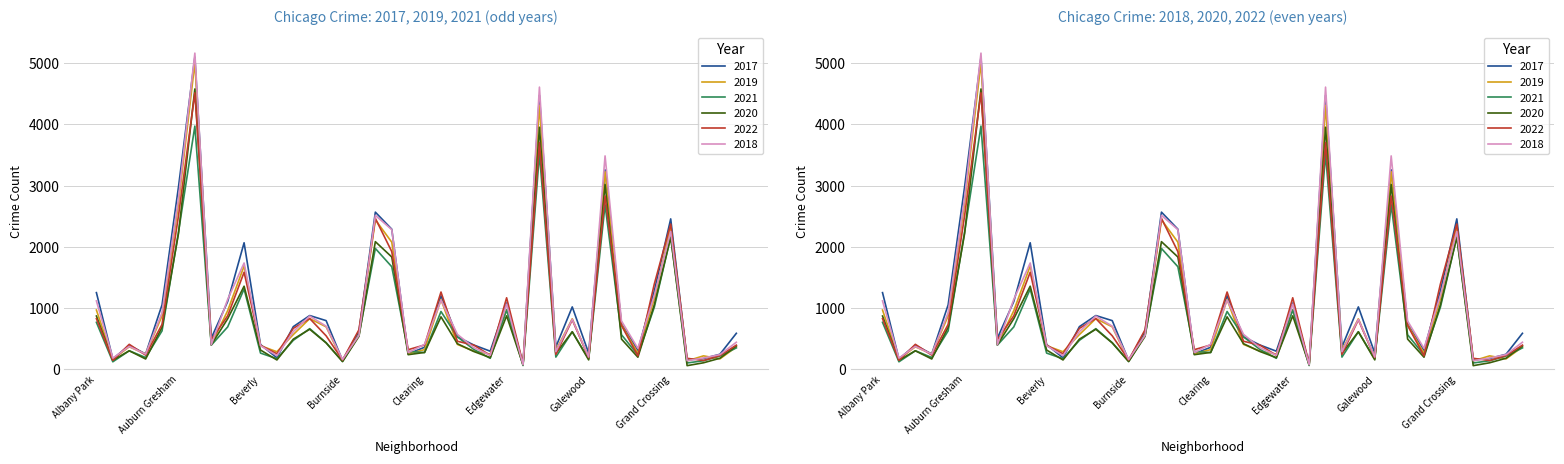

What are all the series names shown in the legend?

2017, 2019, 2021, 2020, 2022, 2018